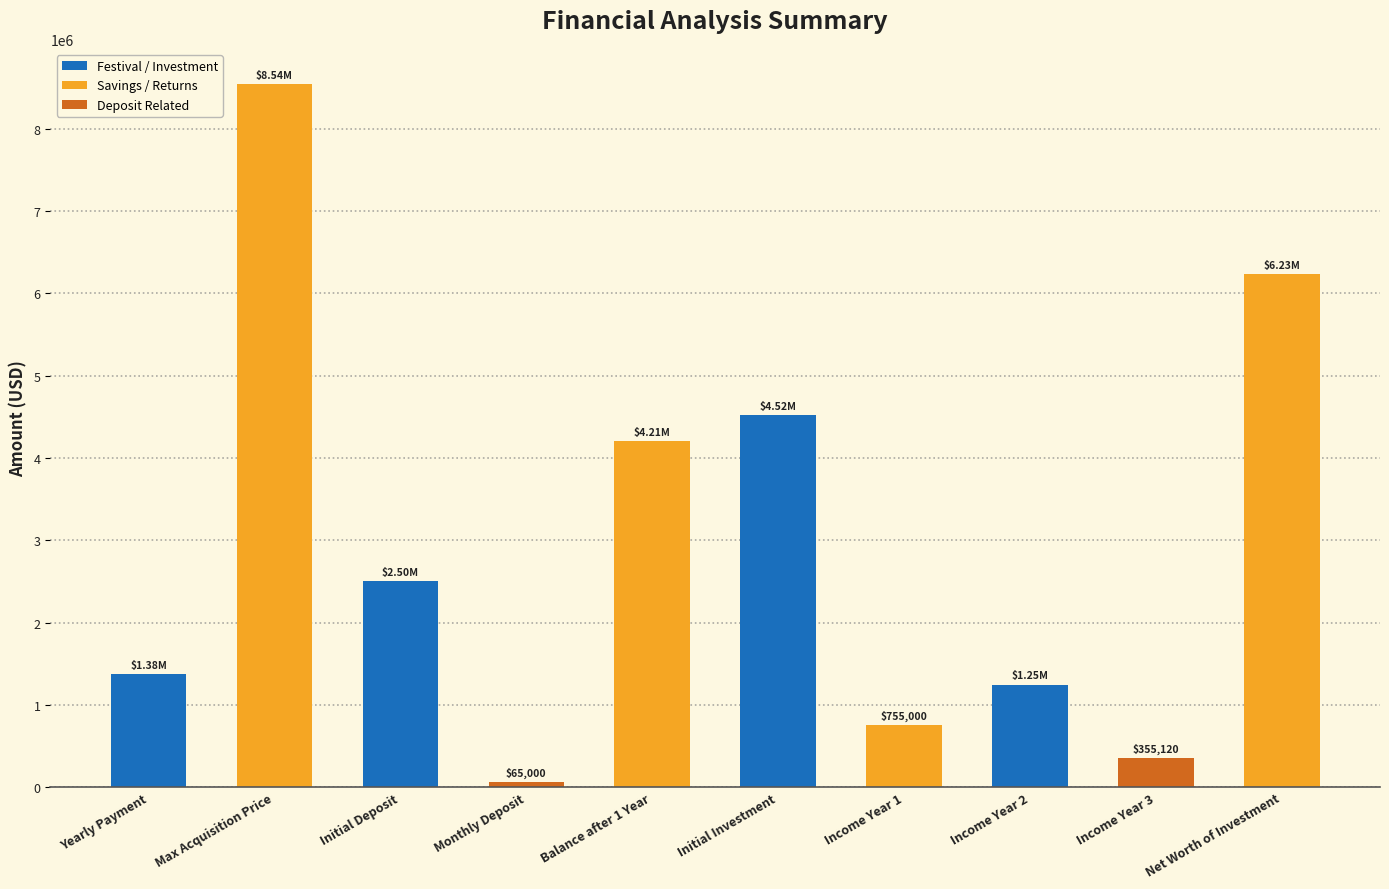

What is the difference between the second highest and minimum values?

6165500.2